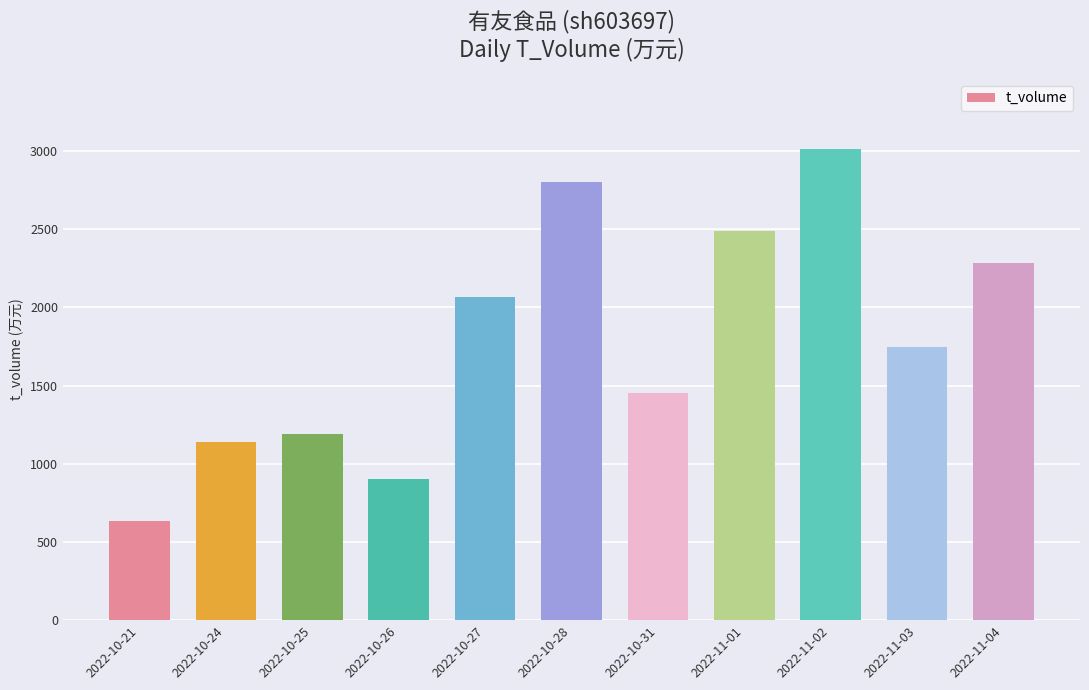

Where is the data nearest to the value 1822?

2022-11-03